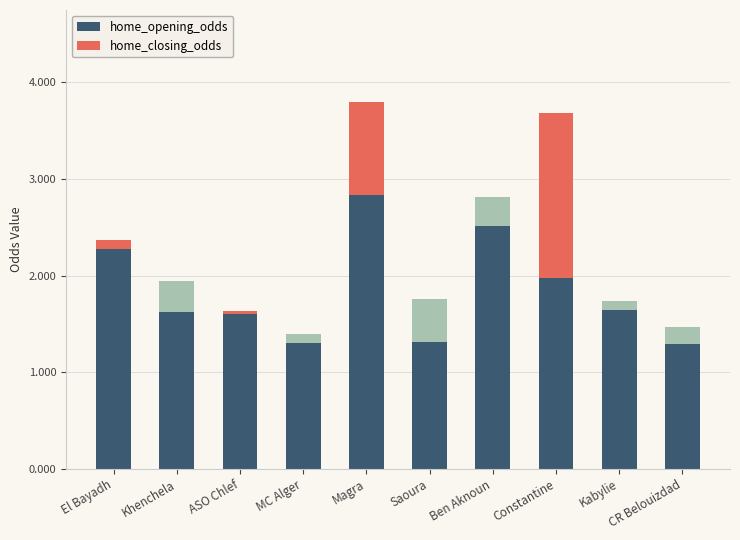

What is the lowest value of the home_opening_odds series?

1.3